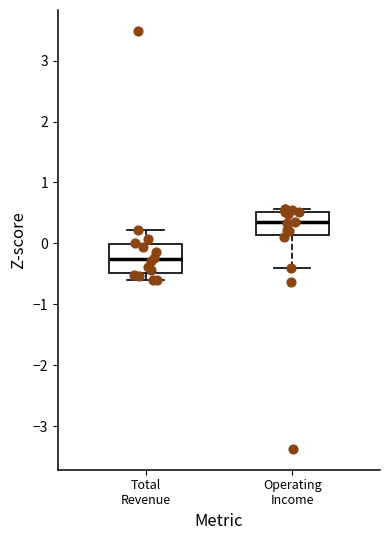

Where does the upper whisker of the box for Total Revenue end on the y-axis? The values are not printed on the chart, so give them approximately, as read against the axis.

0.2